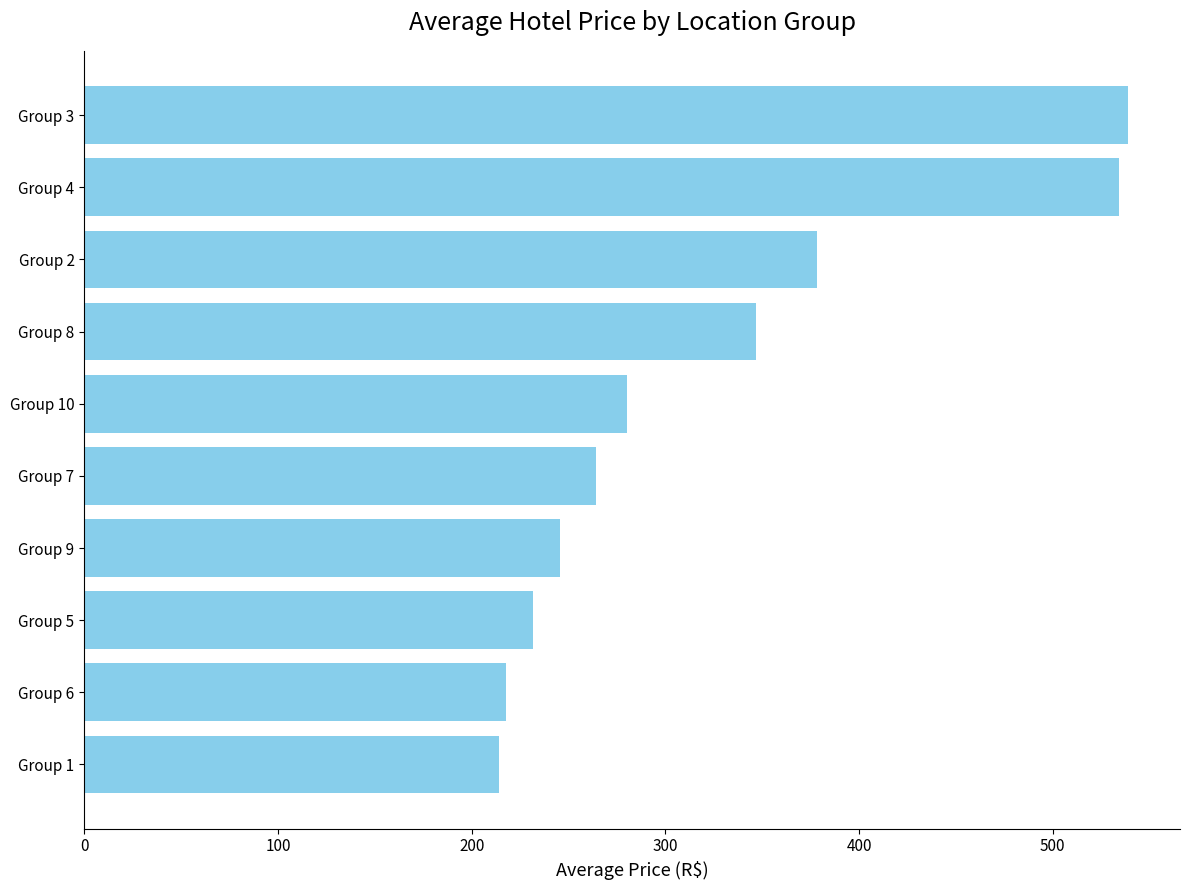

What is the maximum value shown in the chart?

538.8